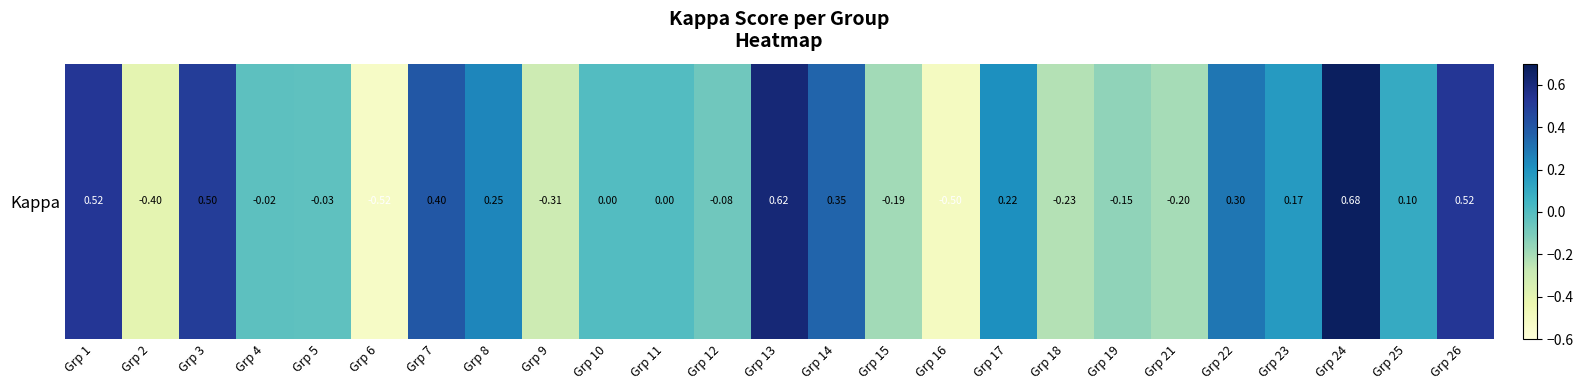

What is the difference between the second highest and second lowest values?

1.1